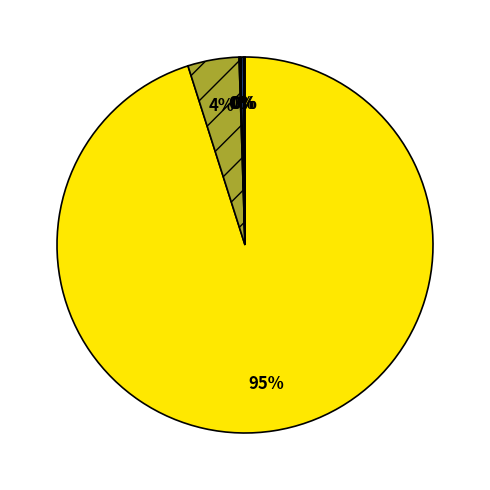

To the nearest percent, what is the average slice percentage?

20%